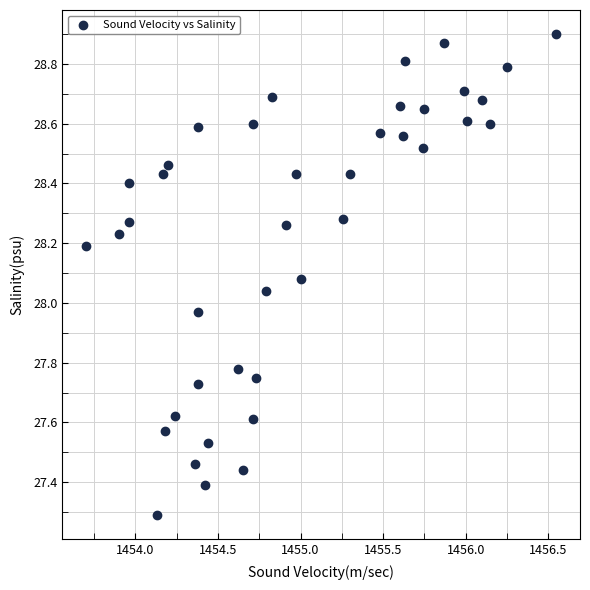

What is the range of Y values (max minus min)?

1.6